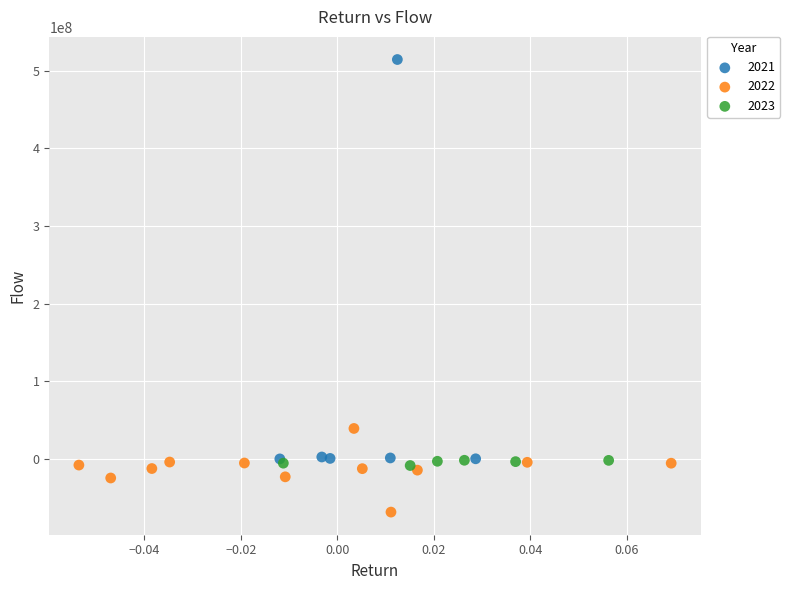

Which series has the widest spread of Y values?

2021